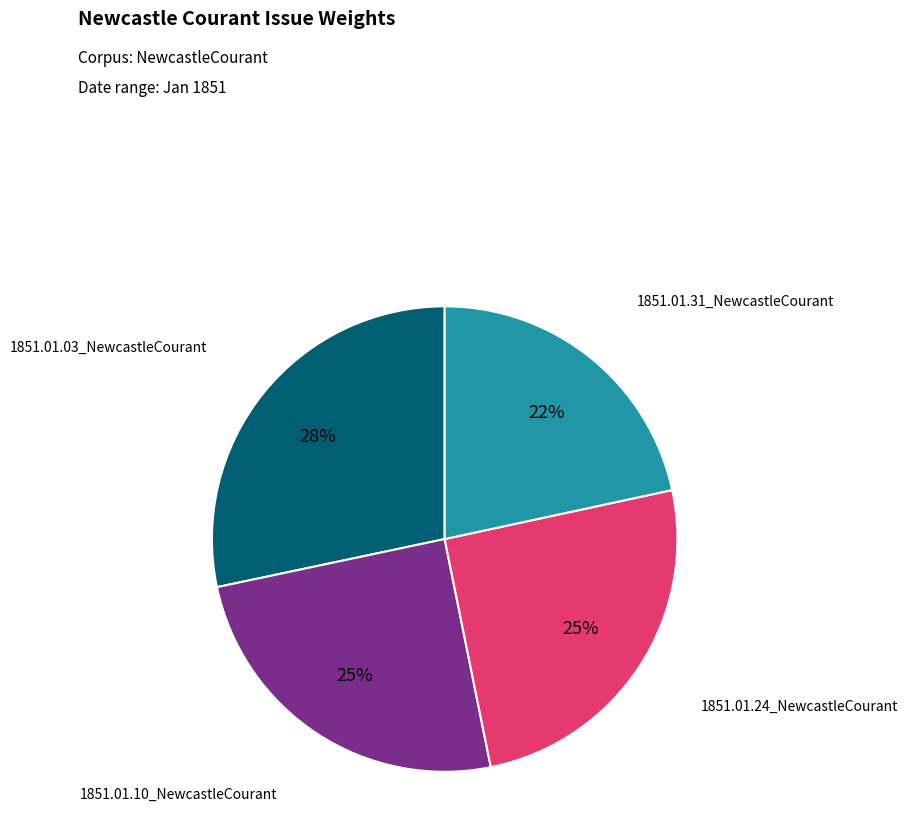

Is there any slice that represents more than half of the pie?

No